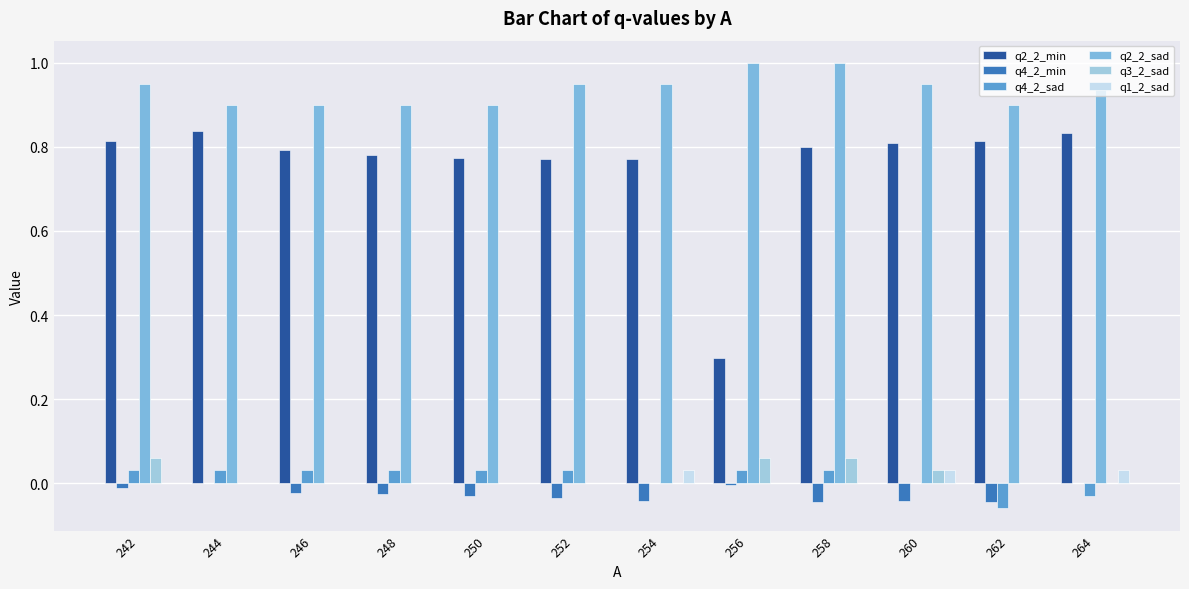

What is the total value across all series at 244?

1.8